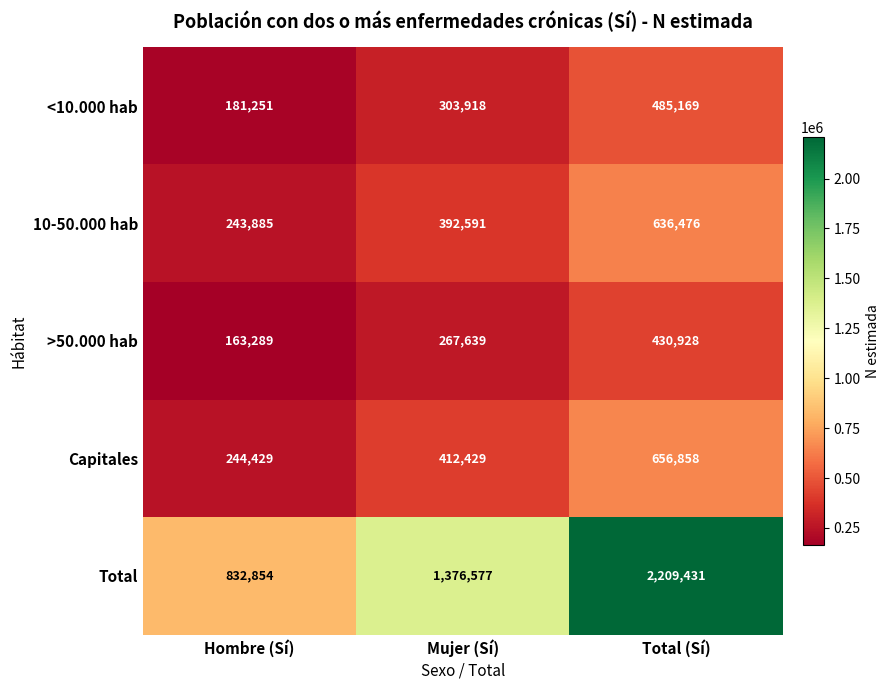

Rank the series by their maximum value, from lowest to highest.

>50.000 hab, <10.000 hab, 10-50.000 hab, Capitales, Total